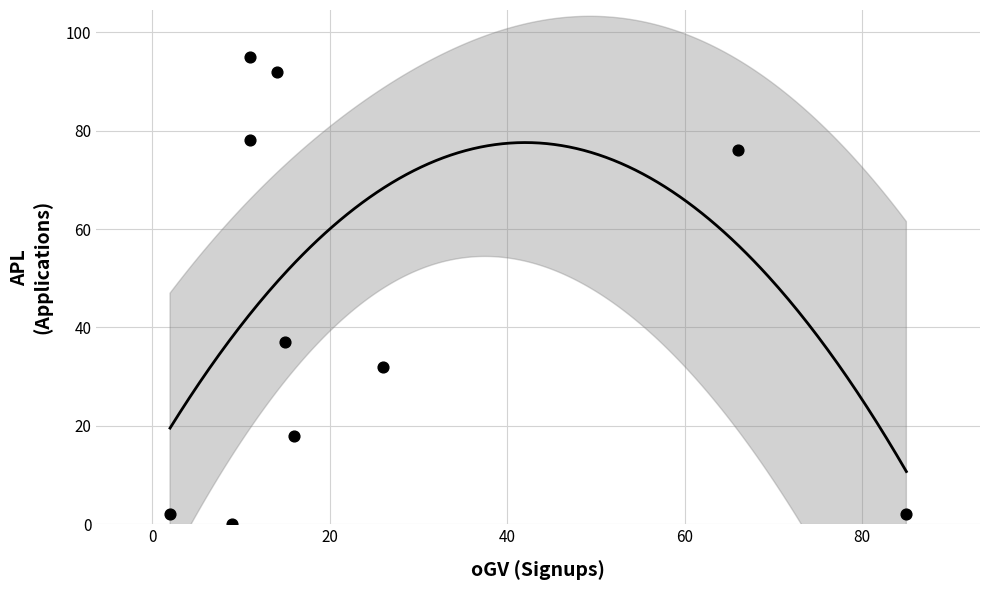

What is the range of Y values (max minus min)?

95